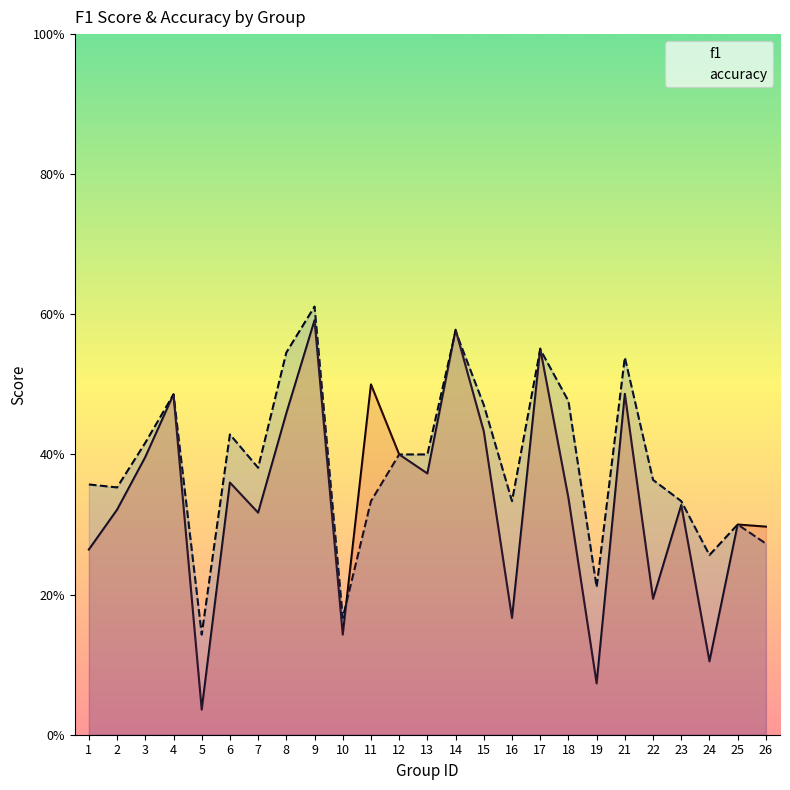

What is the value of the f1 point at the 3rd from the left?

0.4